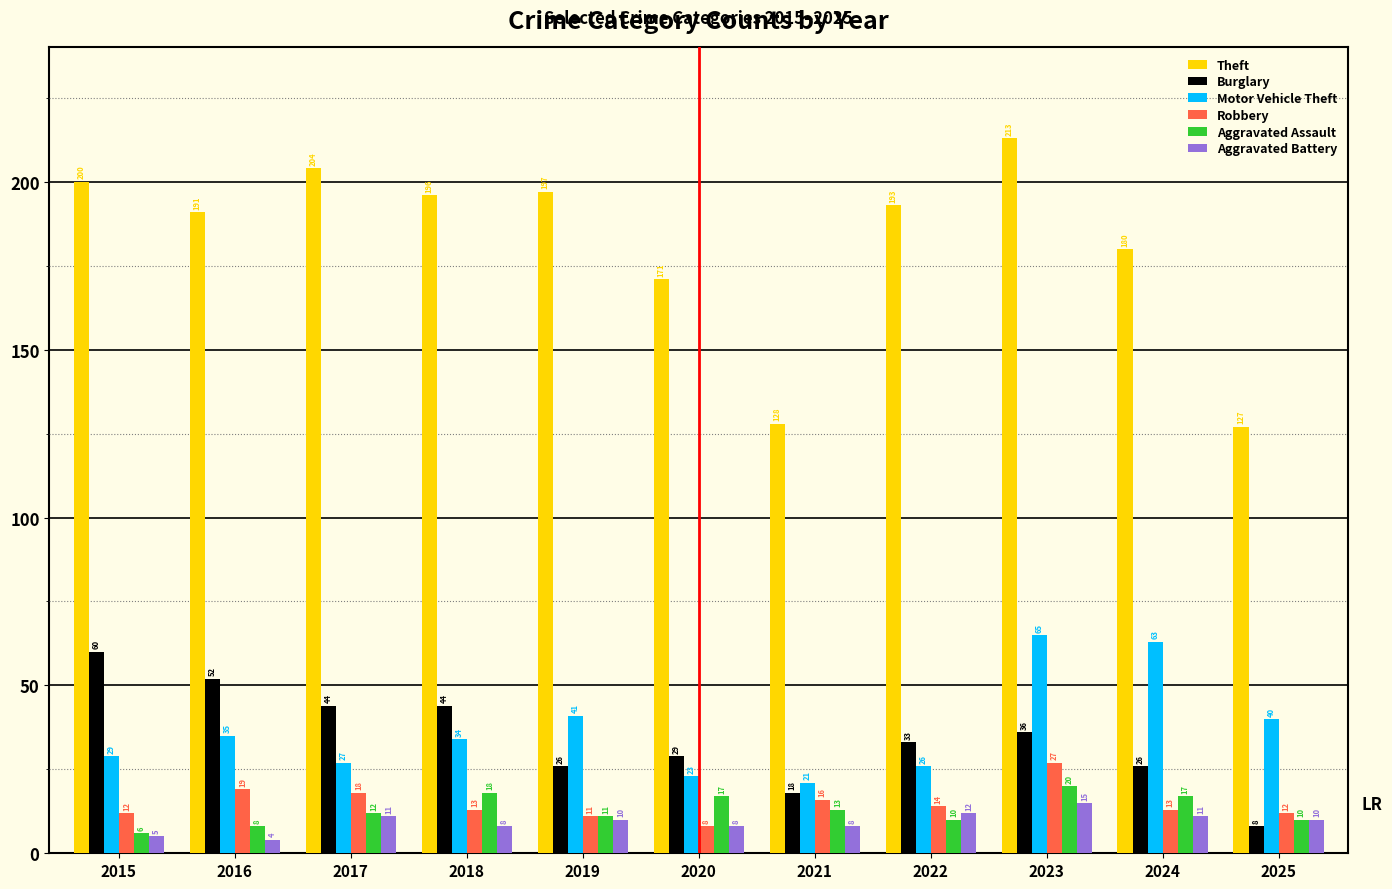

Rank the series at 2015 from lowest to highest value.

Aggravated Battery, Aggravated Assault, Robbery, Motor Vehicle Theft, Burglary, Theft